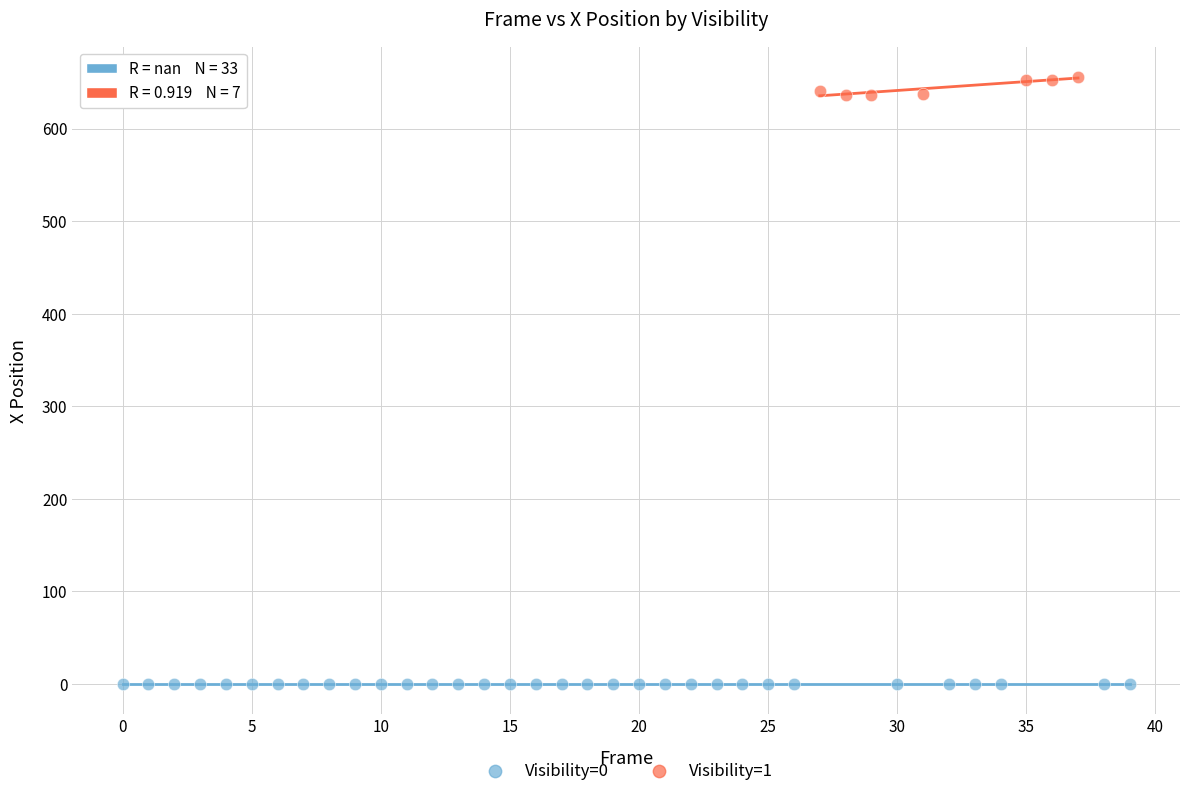

Which series reaches the maximum Y coordinate?

Visibility=1